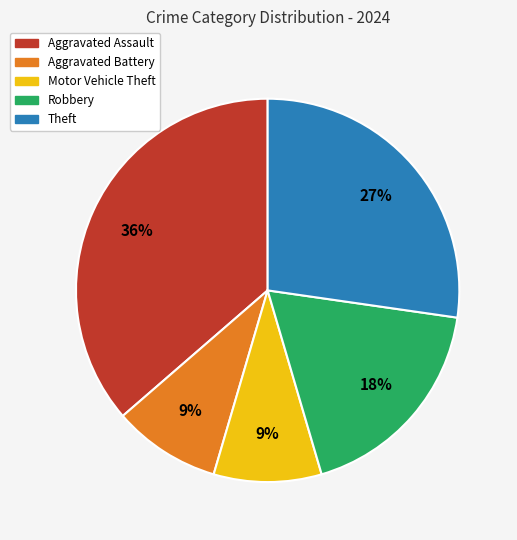

How many segments does this pie chart have?

5